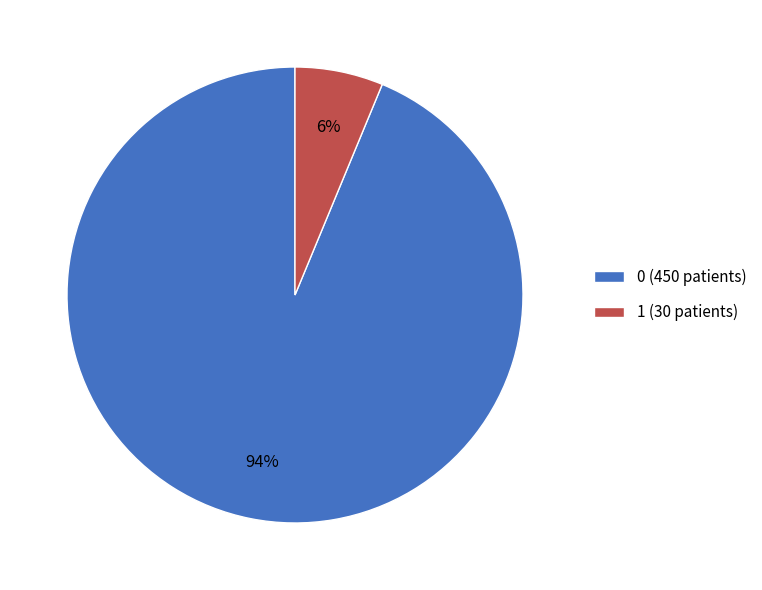

To the nearest percent, what is the average slice percentage?

50%